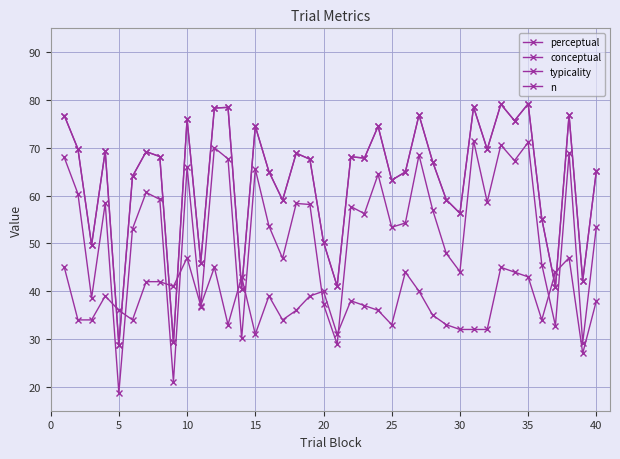

What is the value of the n point at the 2nd from the left?

34.0